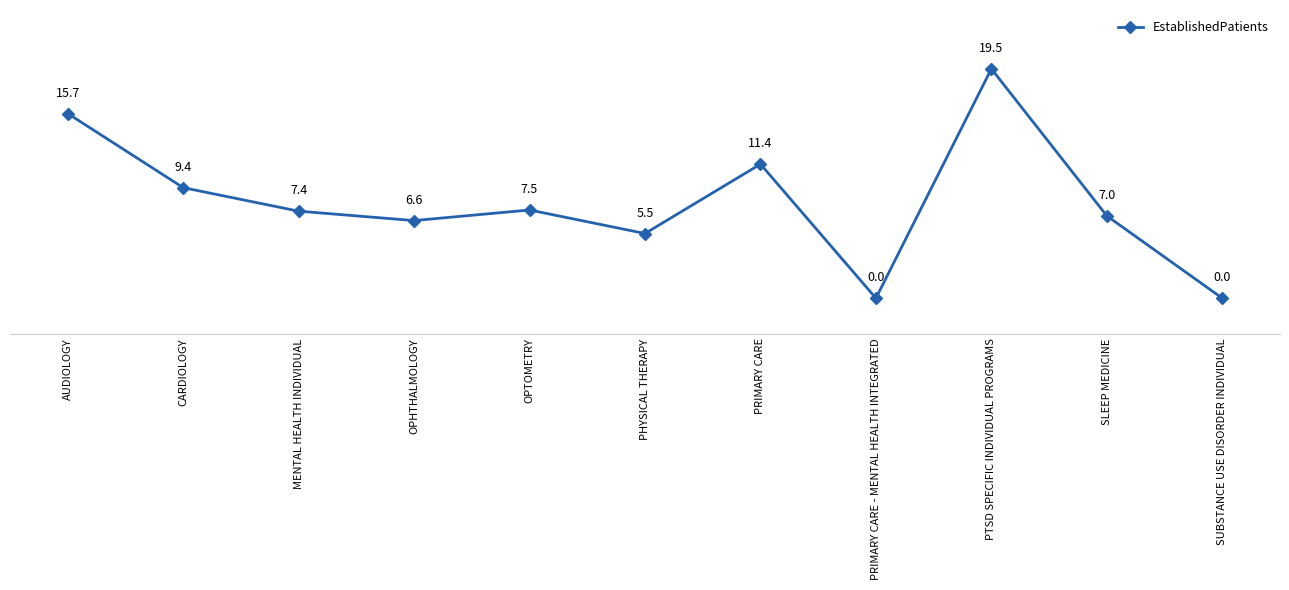

Which has a higher value, SLEEP MEDICINE or PTSD SPECIFIC INDIVIDUAL PROGRAMS?

PTSD SPECIFIC INDIVIDUAL PROGRAMS